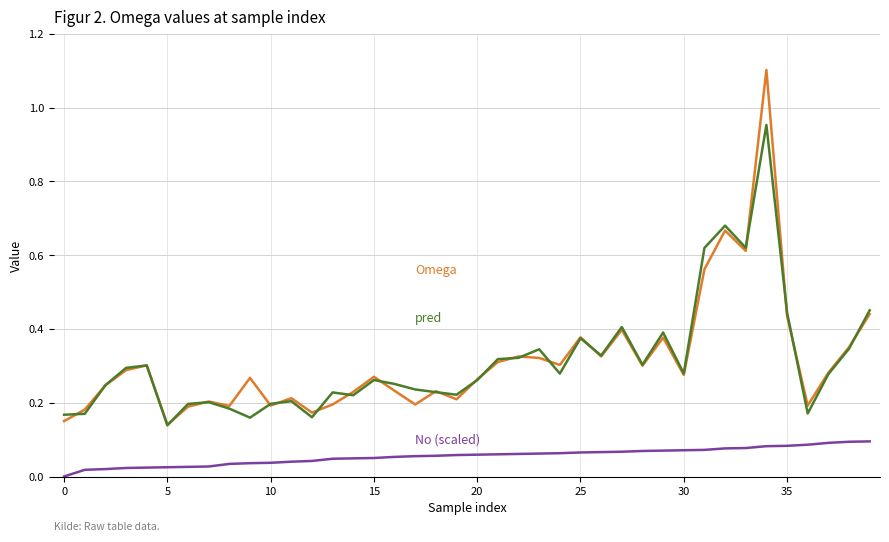

What is the greatest value displayed?

1.1